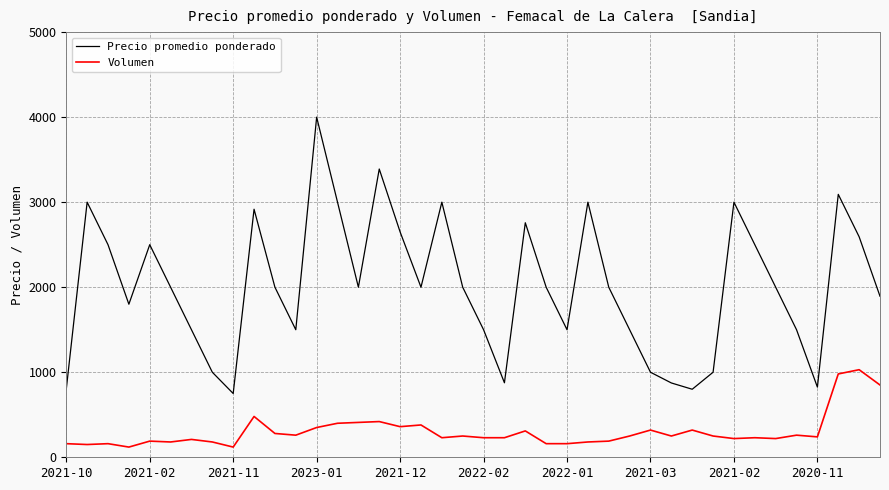

Rank the series by their average value, from lowest to highest.

Volumen, Precio promedio ponderado